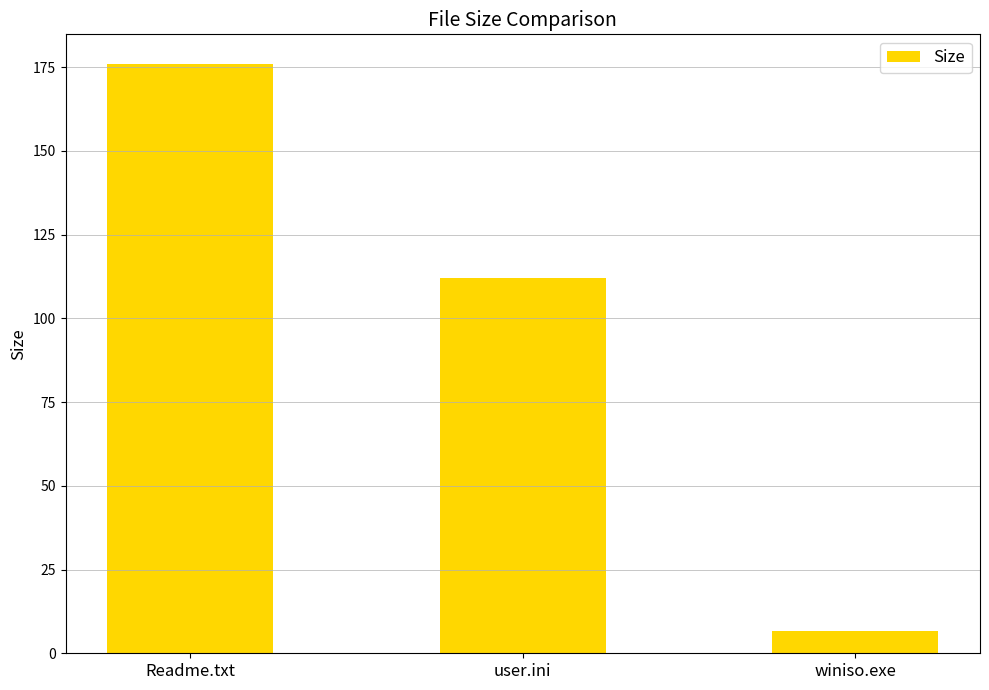

What is the change in value from Readme.txt to winiso.exe?

-169.3